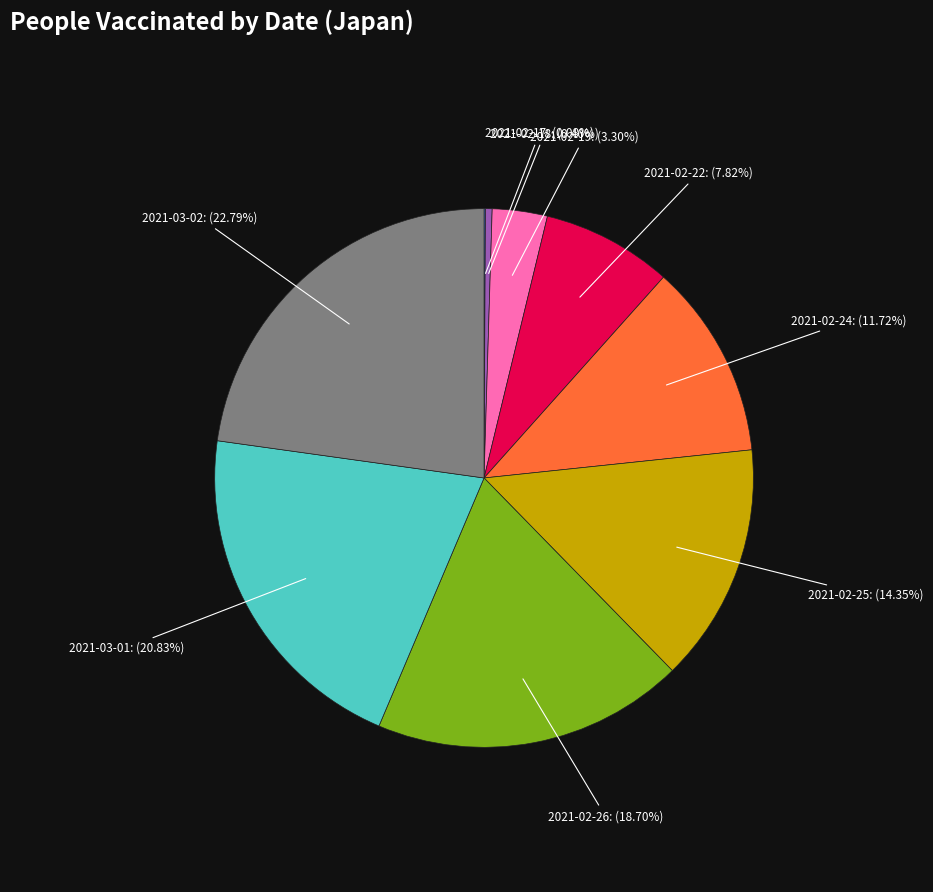

Which category has the biggest portion of the pie?

2021-03-02